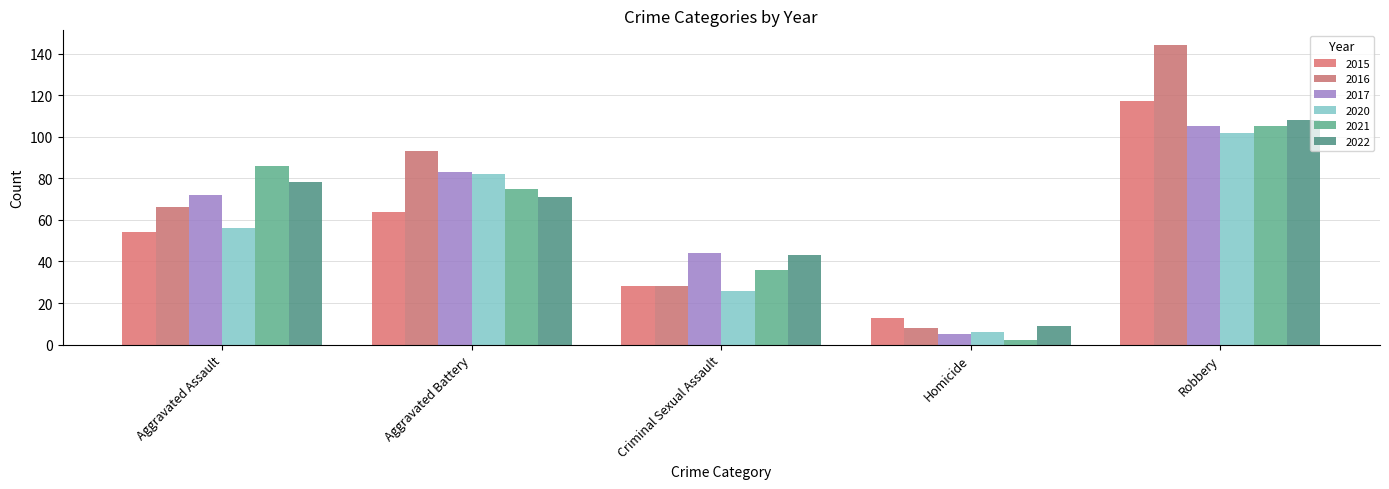

Rank the categories by 2015 value from highest to lowest.

Robbery, Aggravated Battery, Aggravated Assault, Criminal Sexual Assault, Homicide